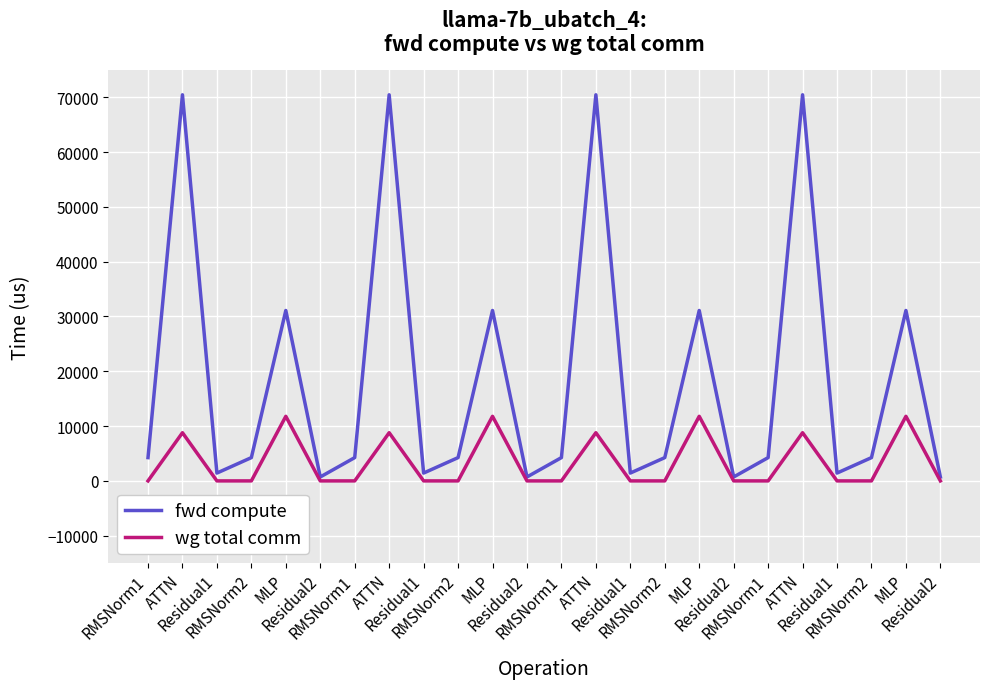

What are all the series names shown in the legend?

fwd compute, wg total comm